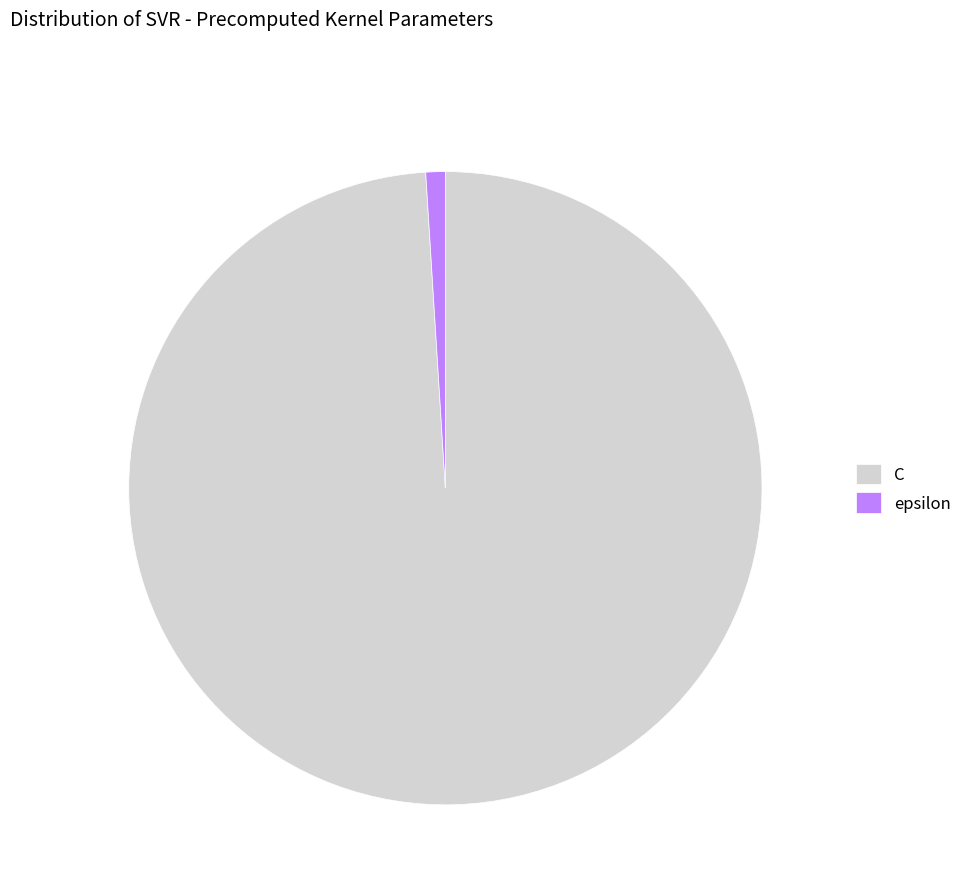

True or false: C accounts for 89% of the total.

False